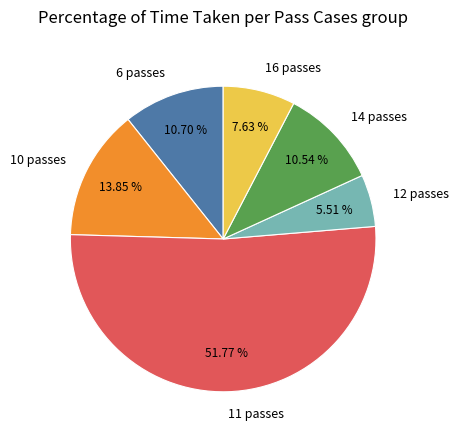

What is the ratio of the value at 16 passes to the value at 10 passes?

0.6